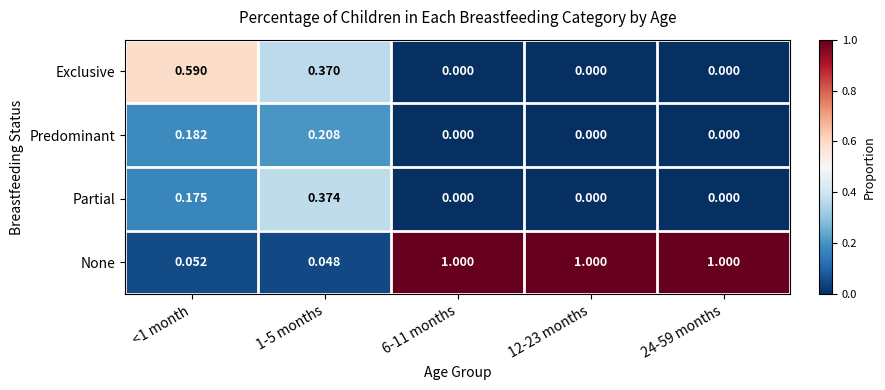

Is the value of None at <1 month greater than the value of Partial at 12-23 months?

Yes